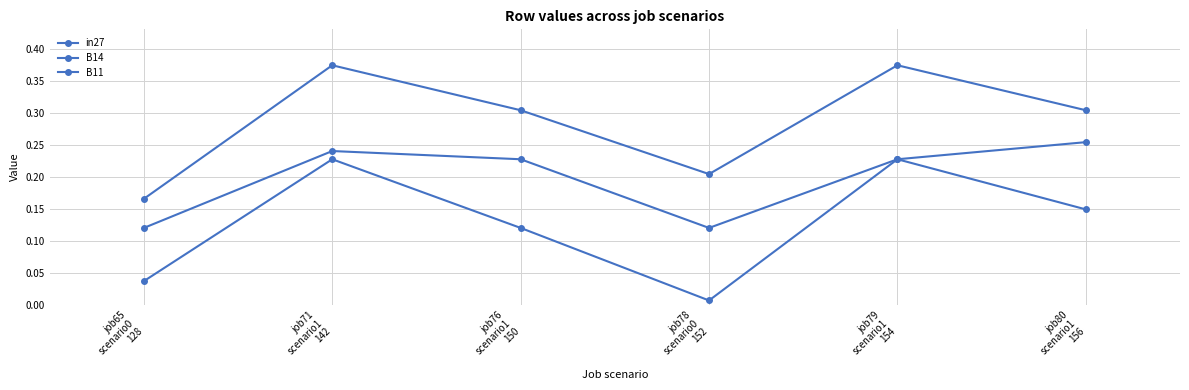

At which category does in27 reach its first local valley?

job78
scenario0
152